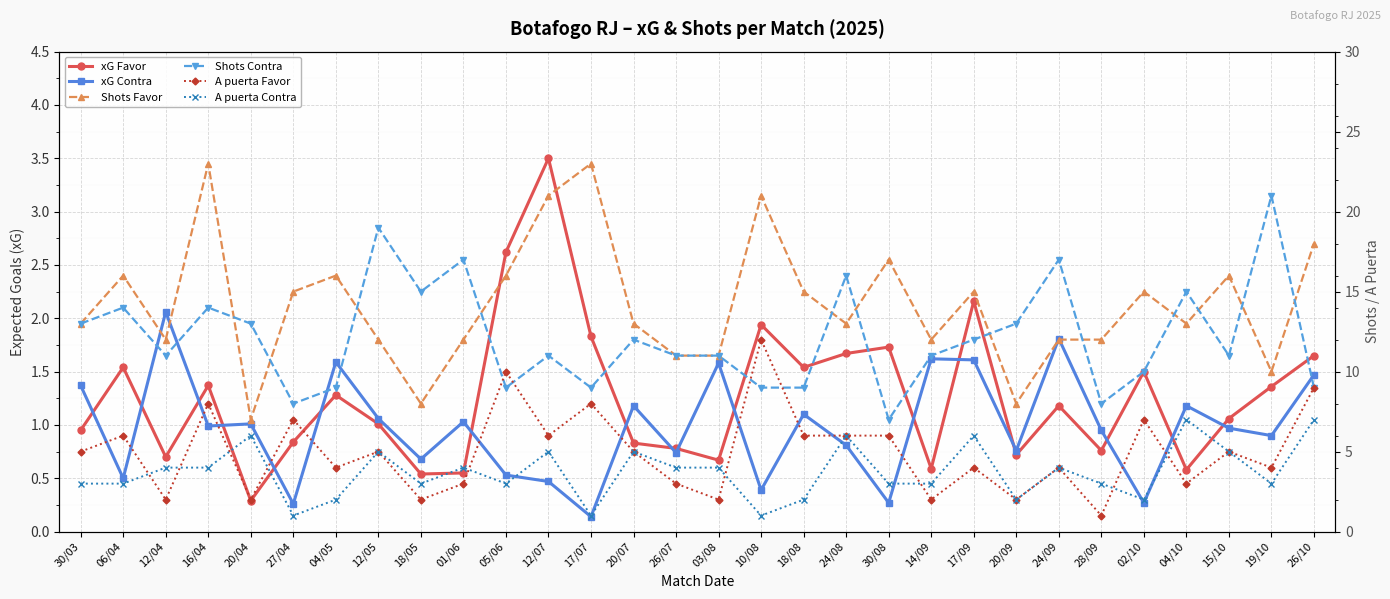

Where do xG Contra and A puerta Favor first cross each other?

06/04 and 12/04